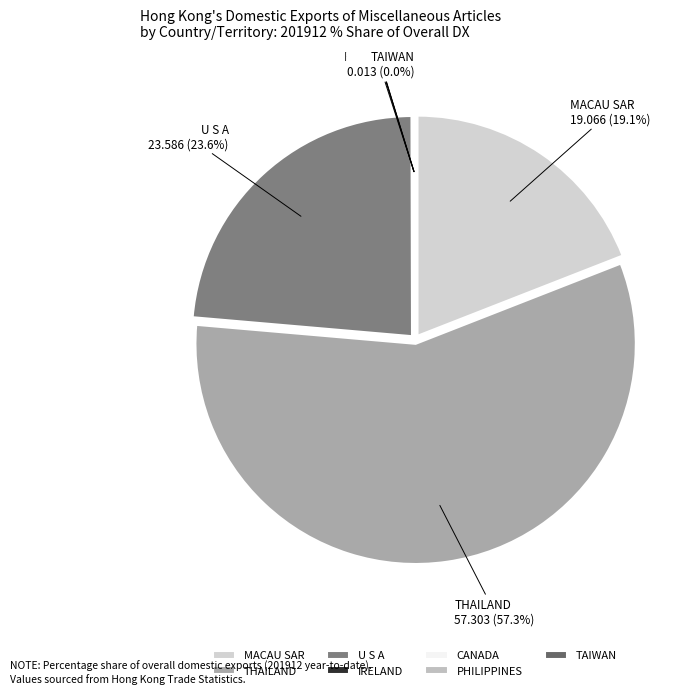

To the nearest percent, what is the average slice percentage?

14%